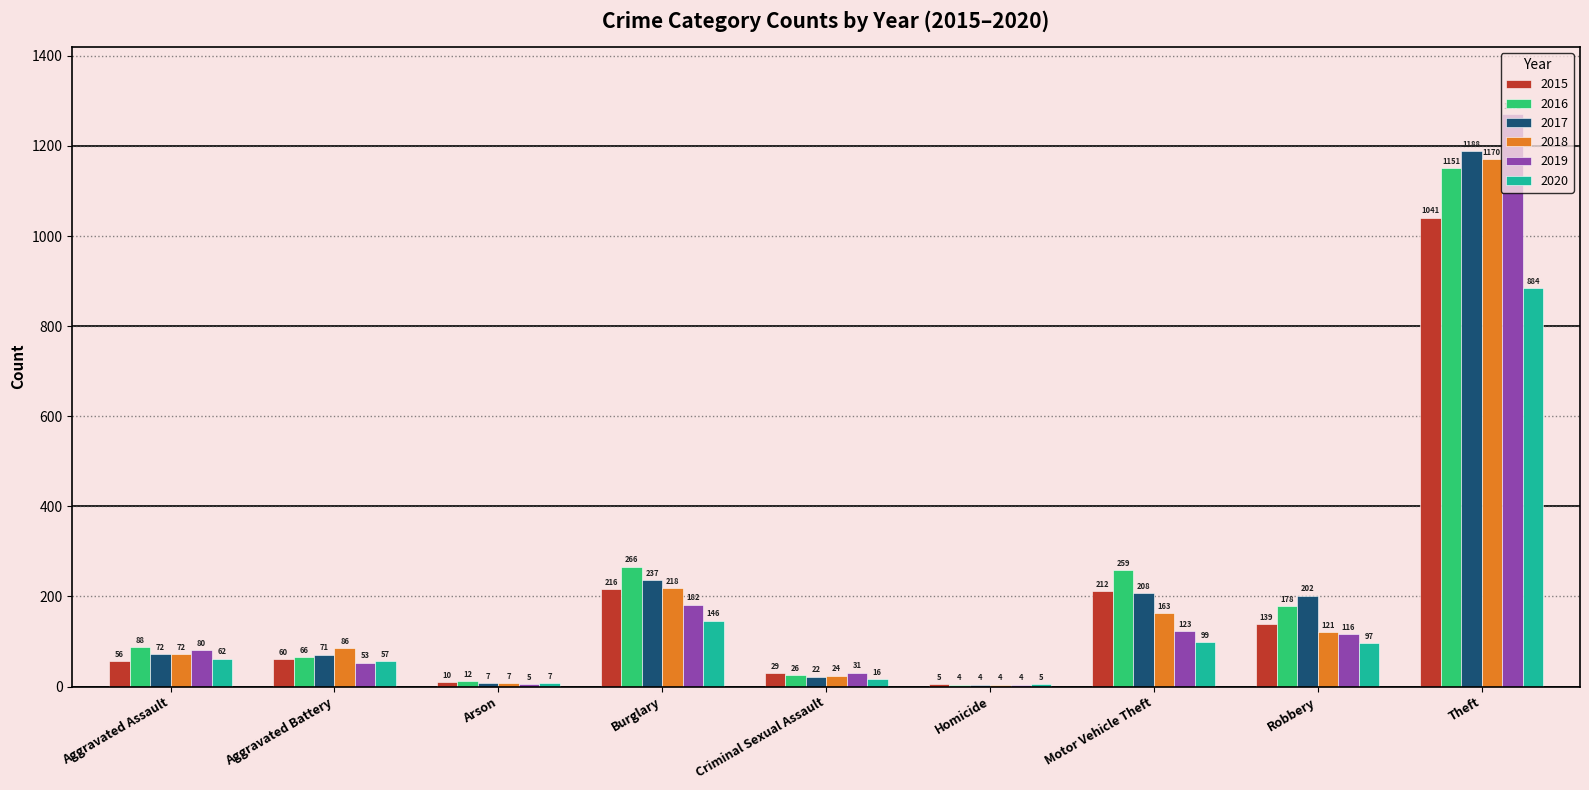

Which series changed the most between Burglary and Robbery?

2018